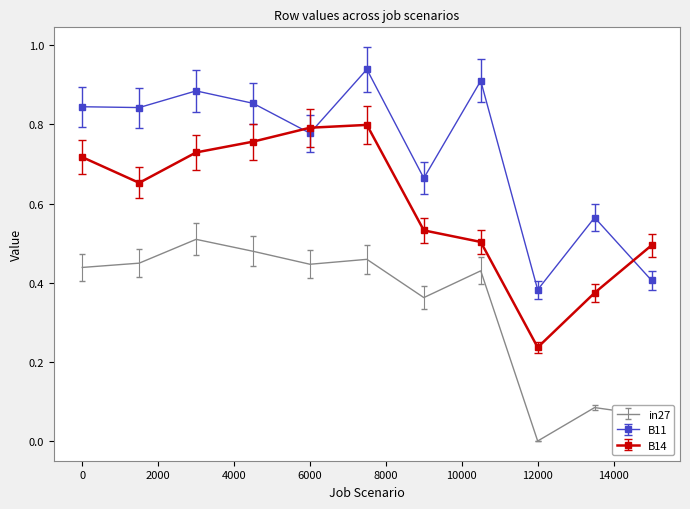

List the series in order of their overall mean, lowest first.

in27, B14, B11